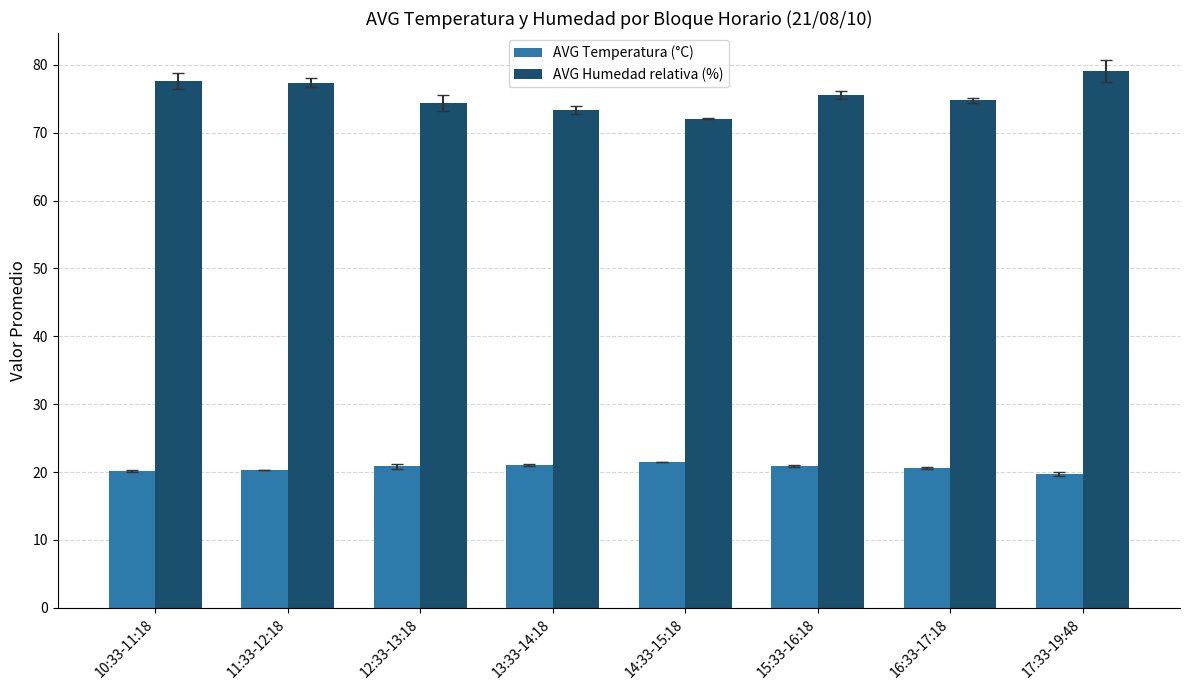

Which series has the largest total across all categories?

AVG Humedad relativa (%)